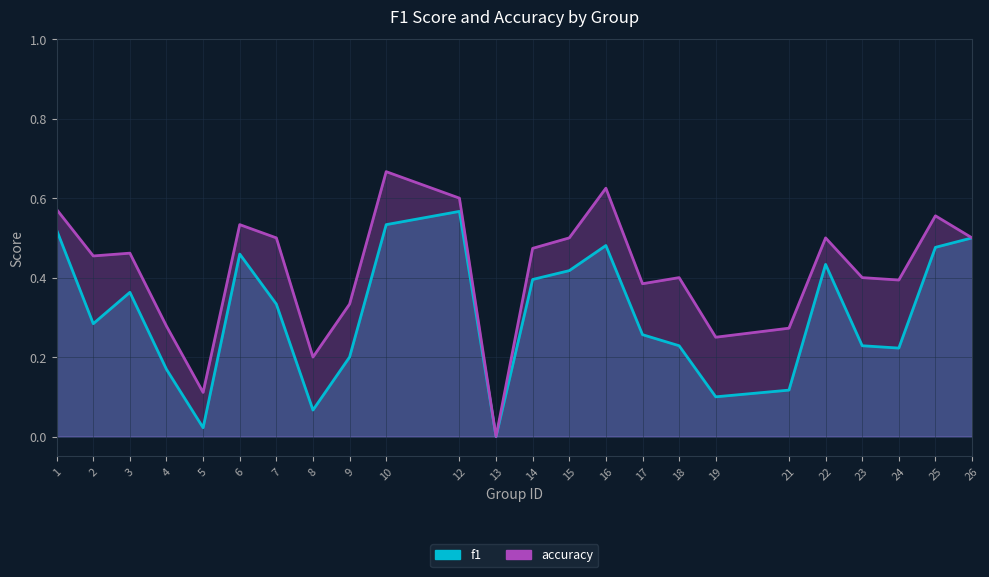

True or false: f1 has a value of 0.7 at 6.

False